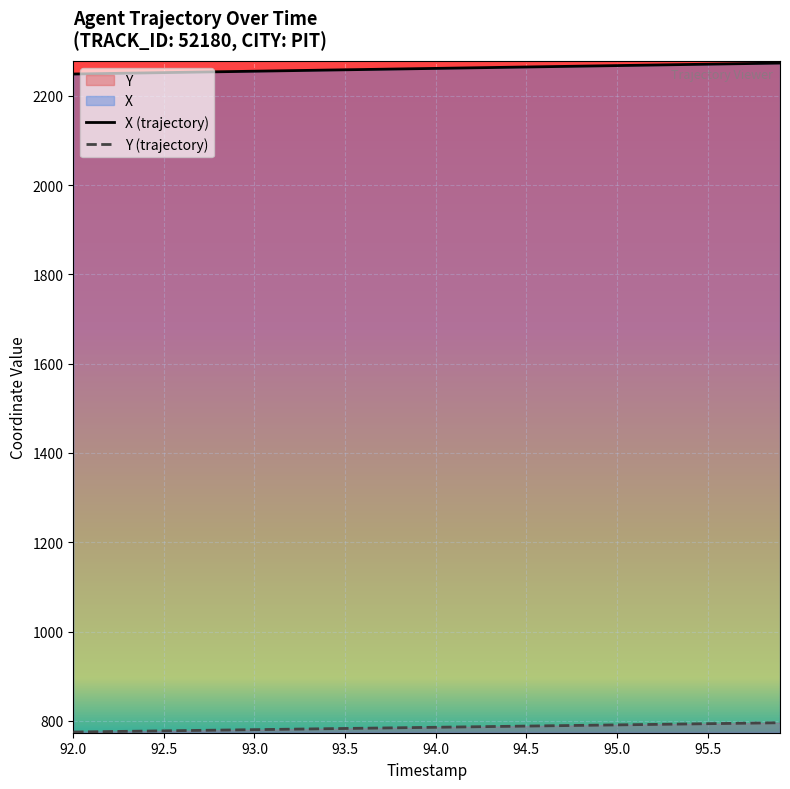

True or false: Y (trajectory) has a value of 788.4 at 94.5.

True